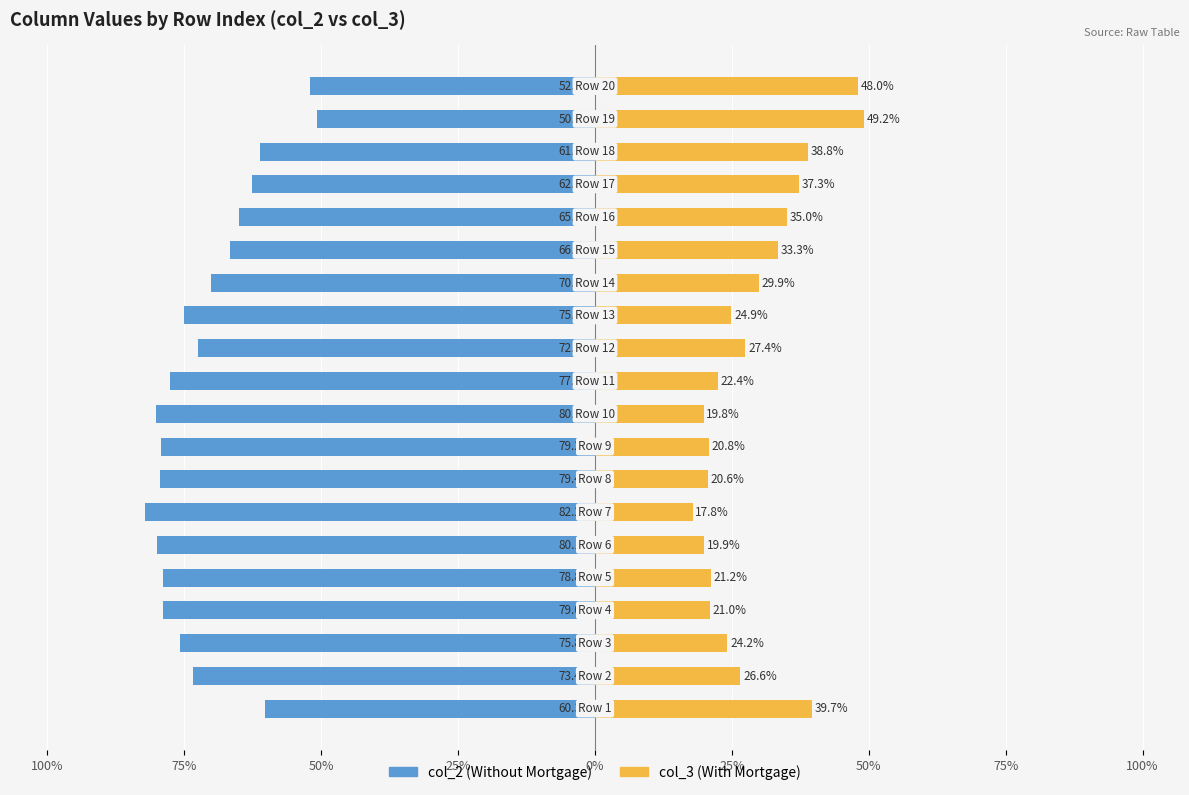

Is it true that col_3 (With) equals 44.1 at 13?

False